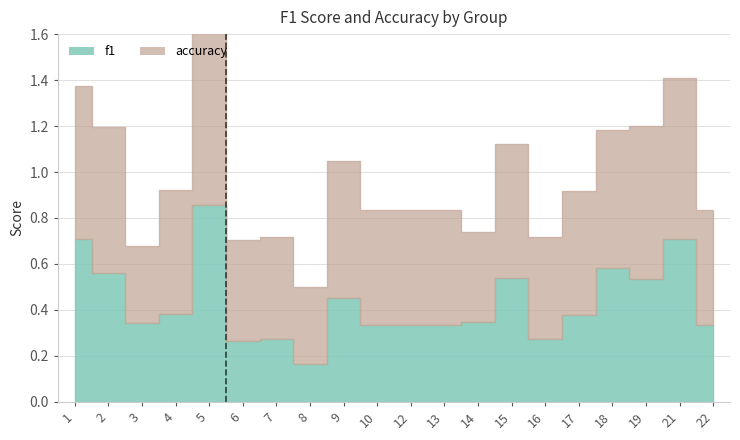

What is the difference between the maximum and minimum values in the f1 series?

0.7